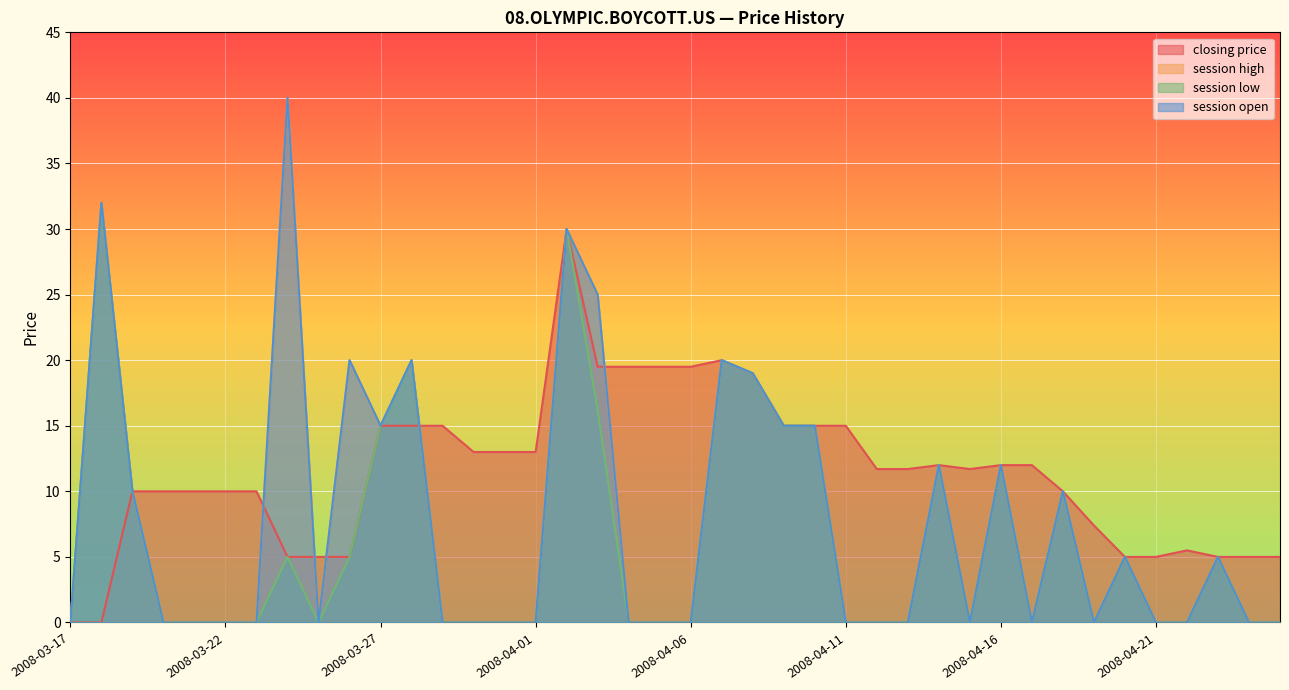

Which category has the highest value across all series?

2008-03-24